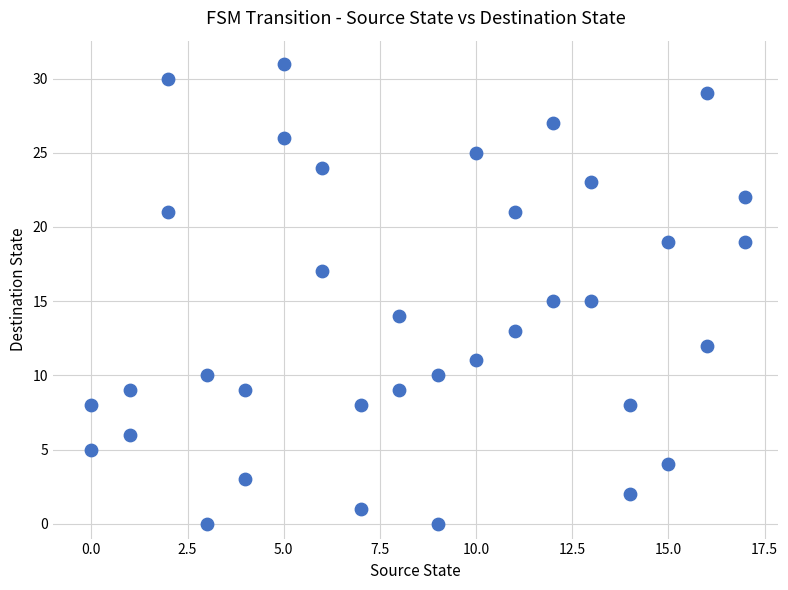

What is the range of Y values (max minus min)?

31